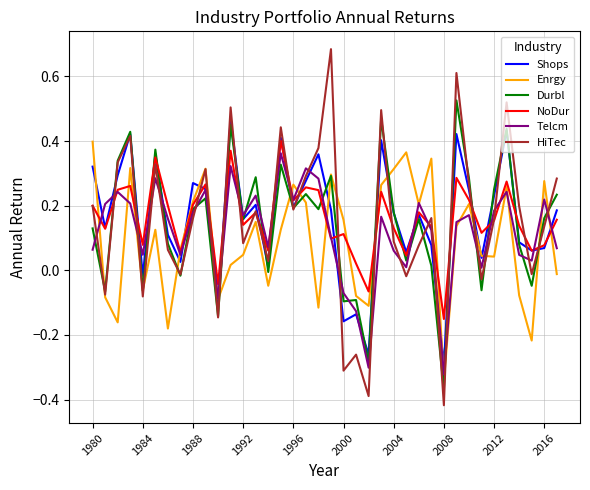

How many intersections are there between Telcm and HiTec?

22